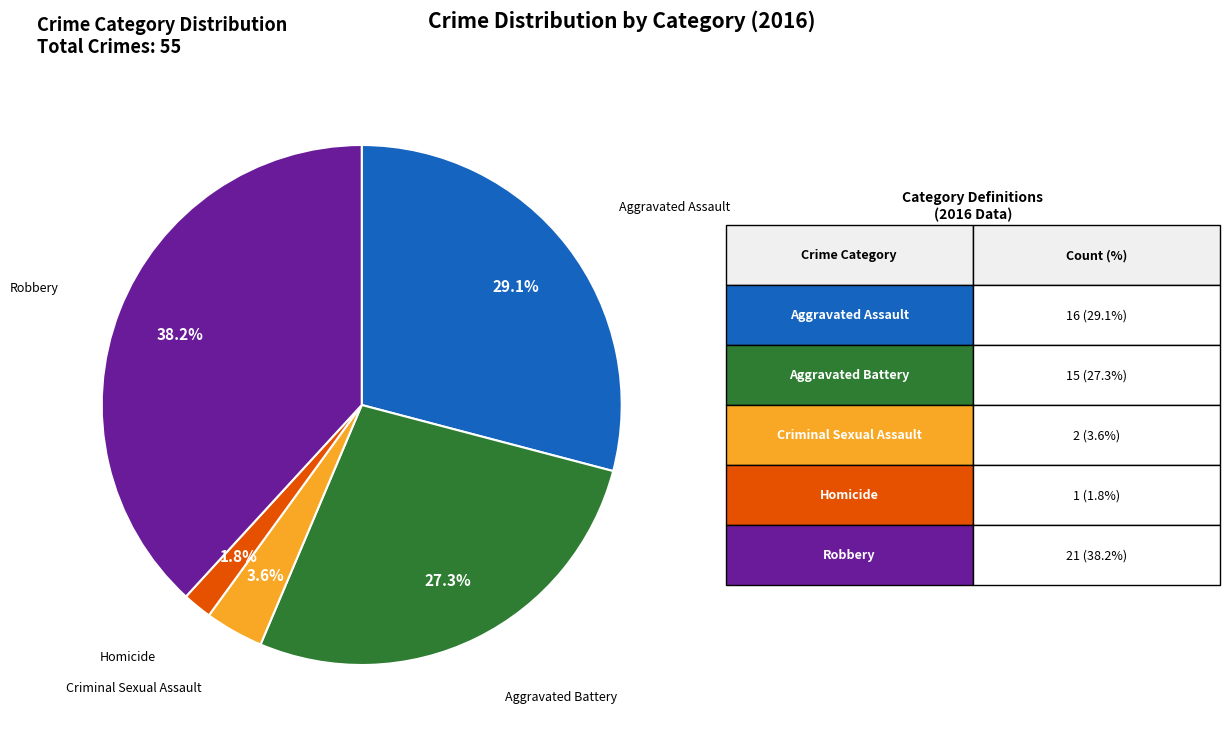

To the nearest percent, what is the difference between the Aggravated Battery and Criminal Sexual Assault slice percentages?

24%